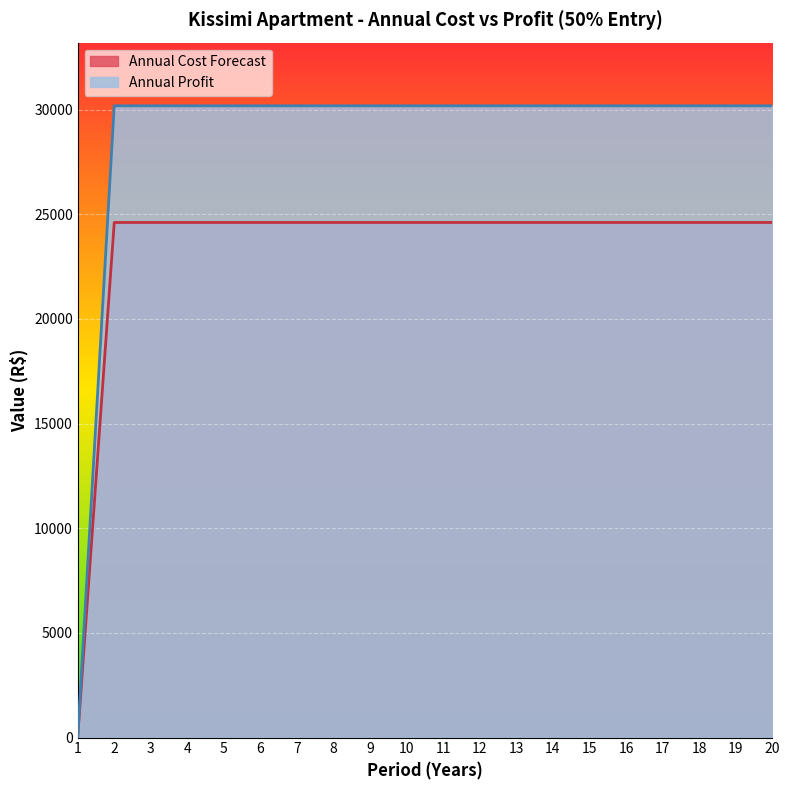

What are all the series names shown in the legend?

Annual Cost Forecast, Annual Profit